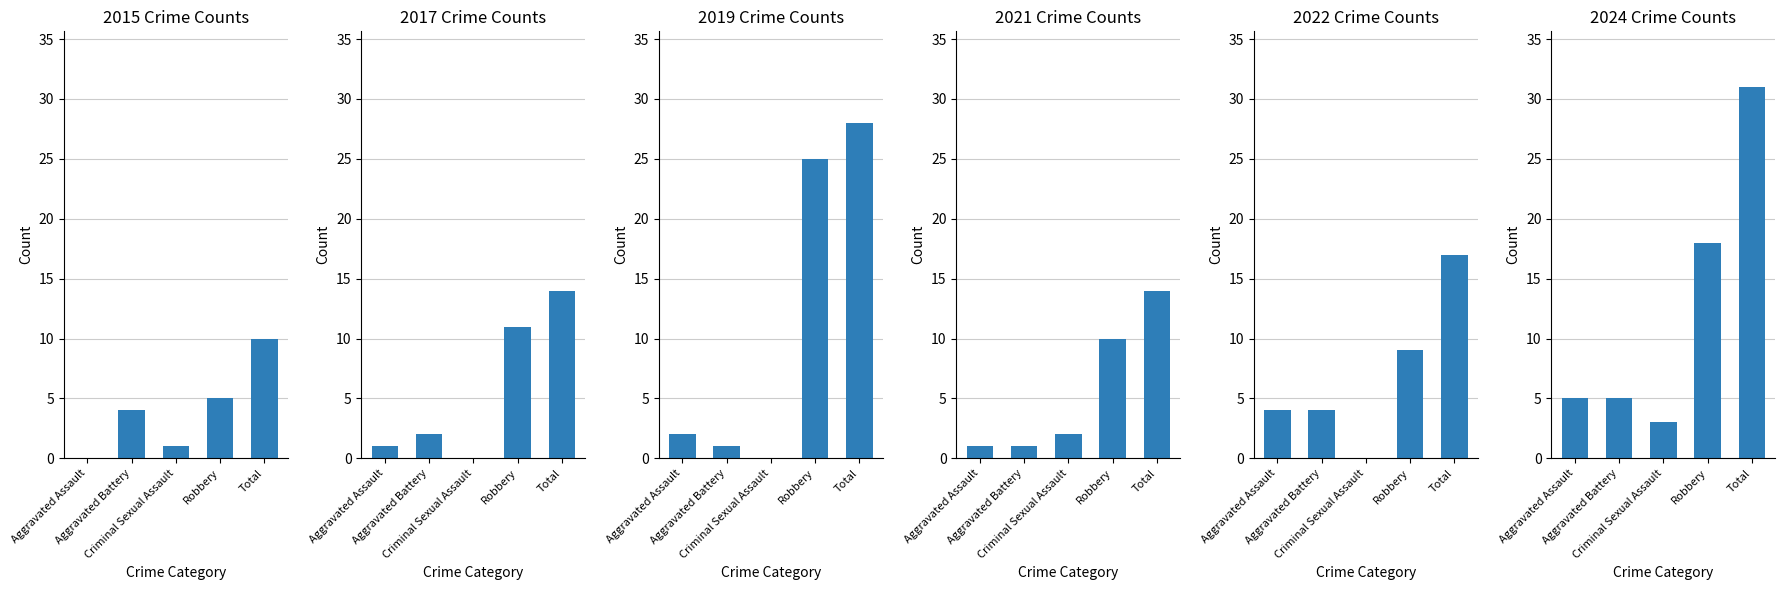

Reading left to right, extract all data points from this chart.

2015: Aggravated Assault=0	Aggravated Battery=4	Criminal Sexual Assault=1	Robbery=5	Total=10
2017: Aggravated Assault=1	Aggravated Battery=2	Criminal Sexual Assault=0	Robbery=11	Total=14
2019: Aggravated Assault=2	Aggravated Battery=1	Criminal Sexual Assault=0	Robbery=25	Total=28
2021: Aggravated Assault=1	Aggravated Battery=1	Criminal Sexual Assault=2	Robbery=10	Total=14
2022: Aggravated Assault=4	Aggravated Battery=4	Criminal Sexual Assault=0	Robbery=9	Total=17
2024: Aggravated Assault=5	Aggravated Battery=5	Criminal Sexual Assault=3	Robbery=18	Total=31